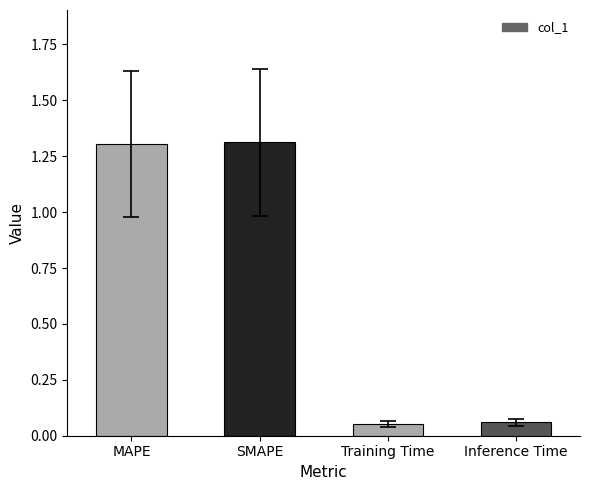

What position from the left is MAPE?

1